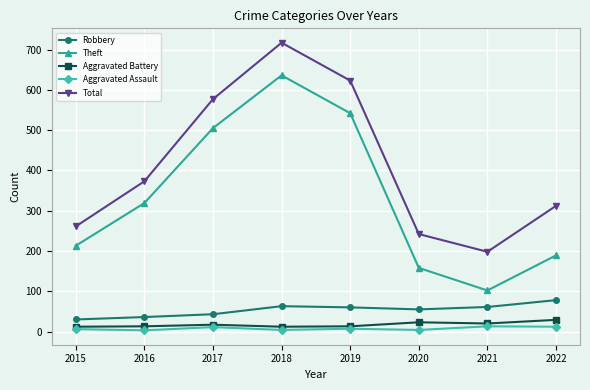

True or false: Total and Aggravated Battery intersect in this chart.

False